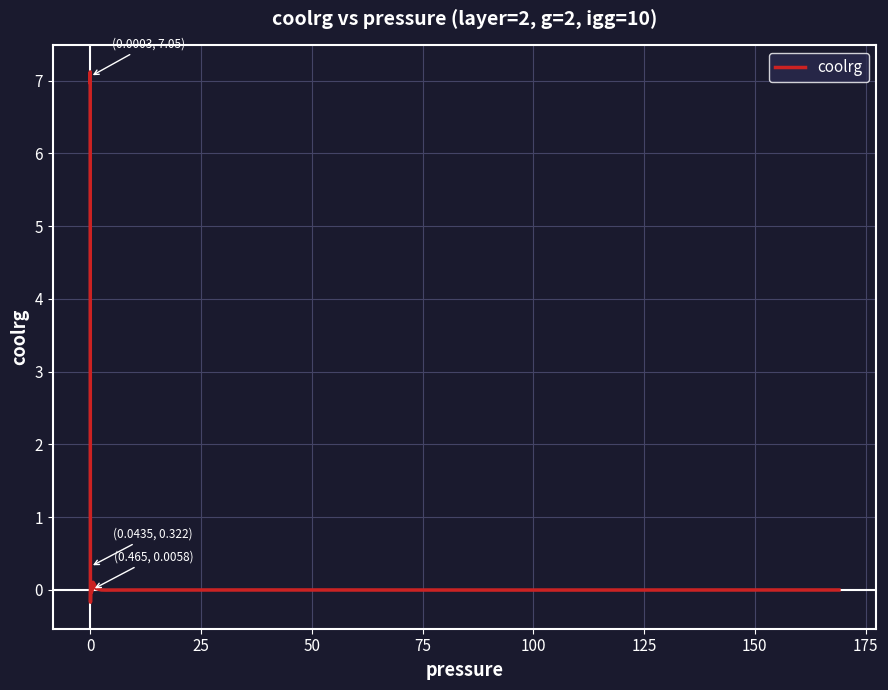

What is the greatest value displayed?

7.1